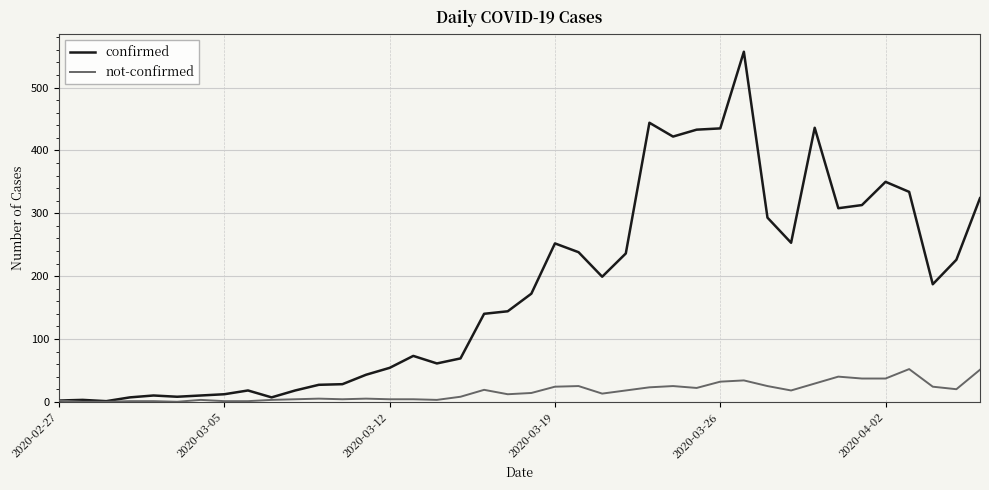

Which series has the largest total across all categories?

confirmed